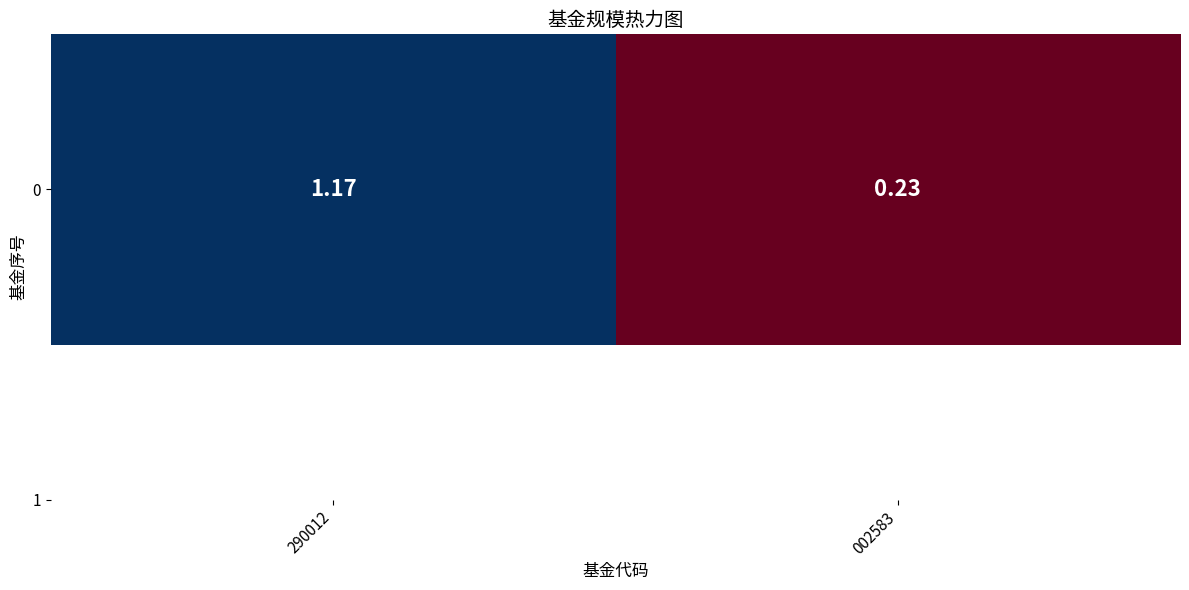

Count the number of values greater than 1.

1